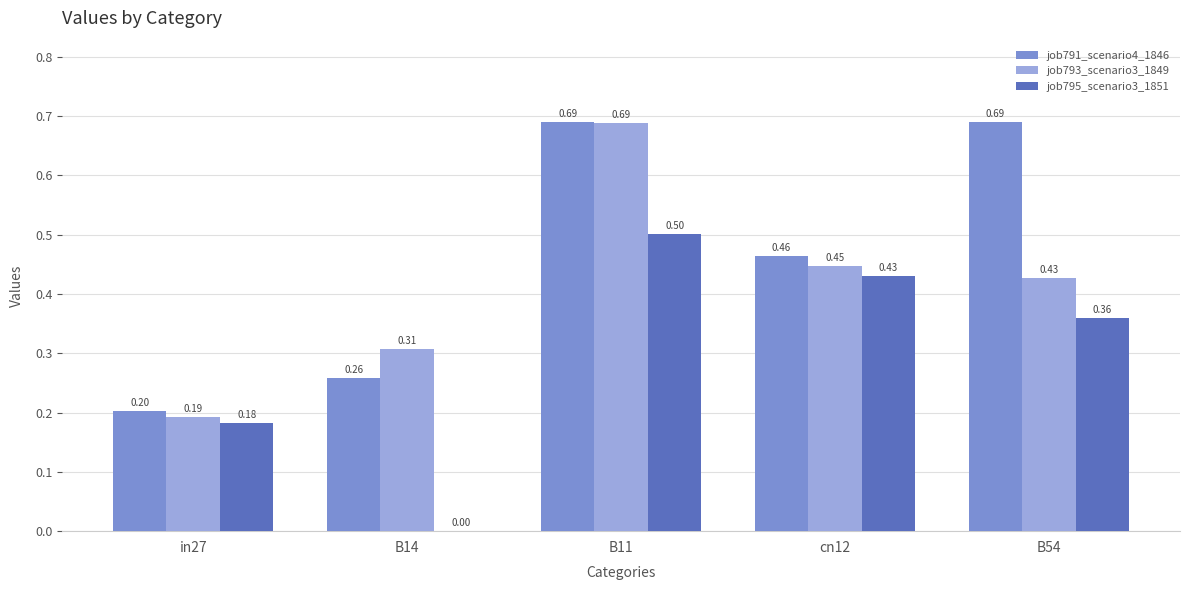

Between cn12 and B54, which series saw the biggest shift?

job791_scenario4_1846